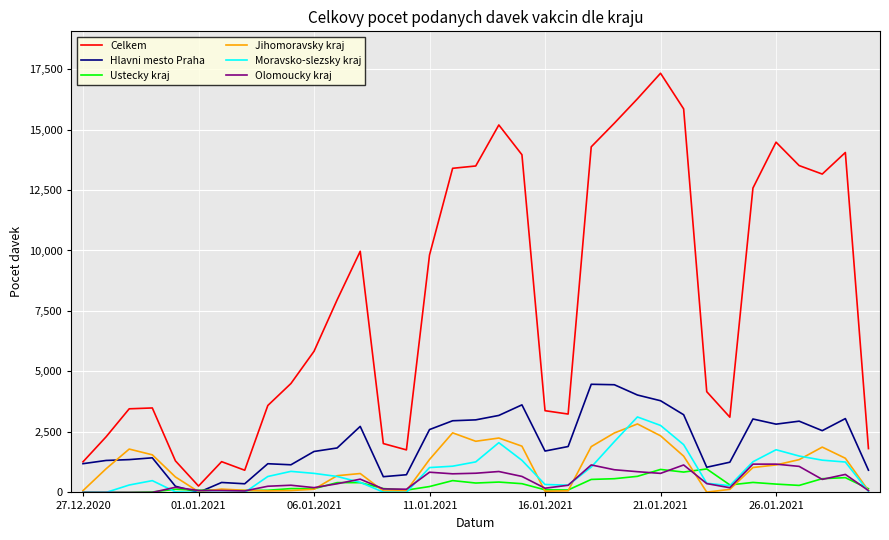

Which series has the largest total across all categories?

Celkem